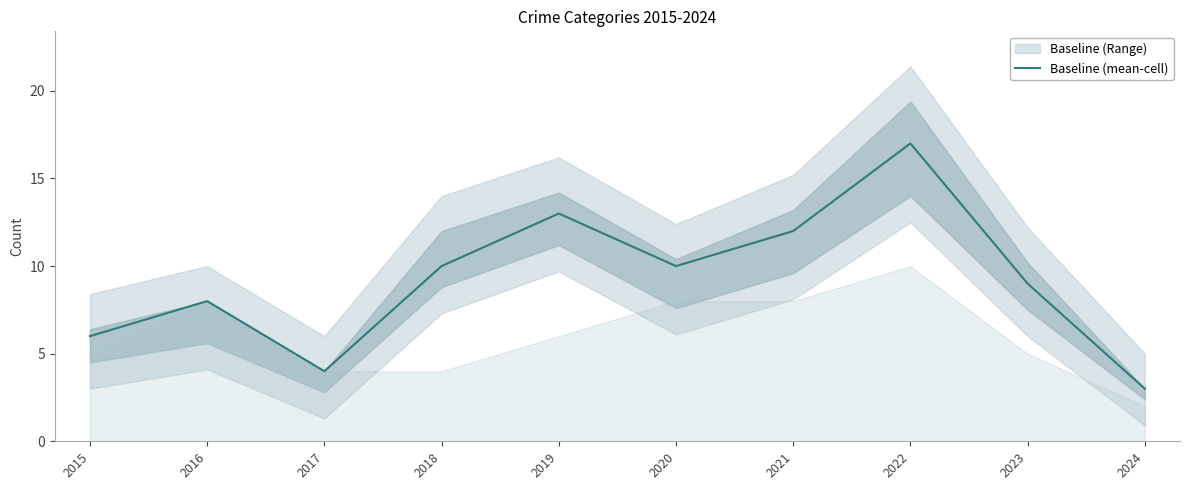

The value at 2017 is 4. True or false?

True